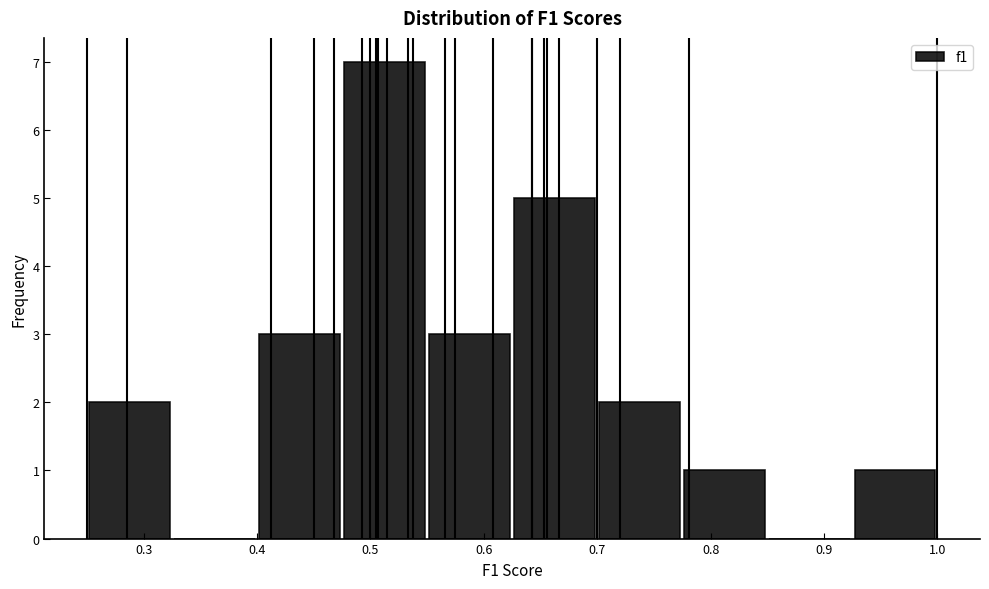

Reading left to right, list every bar in this chart as the range it spans on the x-axis followed by its height. Neither the bar edges nor the heights are printed on the chart, so give them approximately, as read against the axes.

0.250 to 0.325: 2
0.325 to 0.400: 0
0.400 to 0.475: 3
0.475 to 0.550: 7
0.550 to 0.625: 3
0.625 to 0.700: 5
0.700 to 0.775: 2
0.775 to 0.850: 1
0.850 to 0.925: 0
0.925 to 1.000: 1